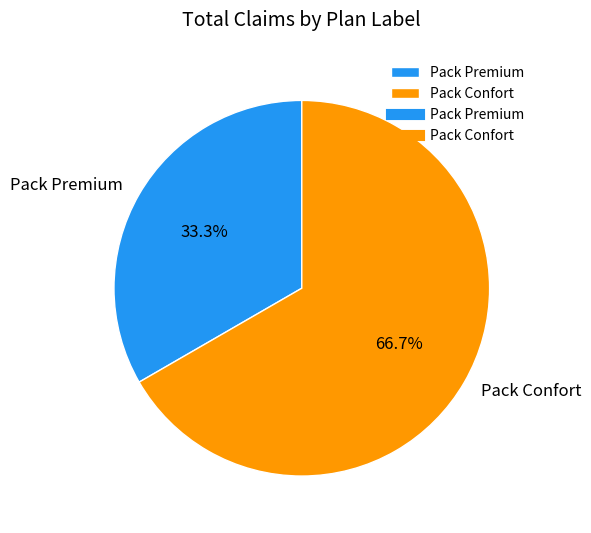

What percentage is the Pack Premium slice, to the nearest percent?

33%